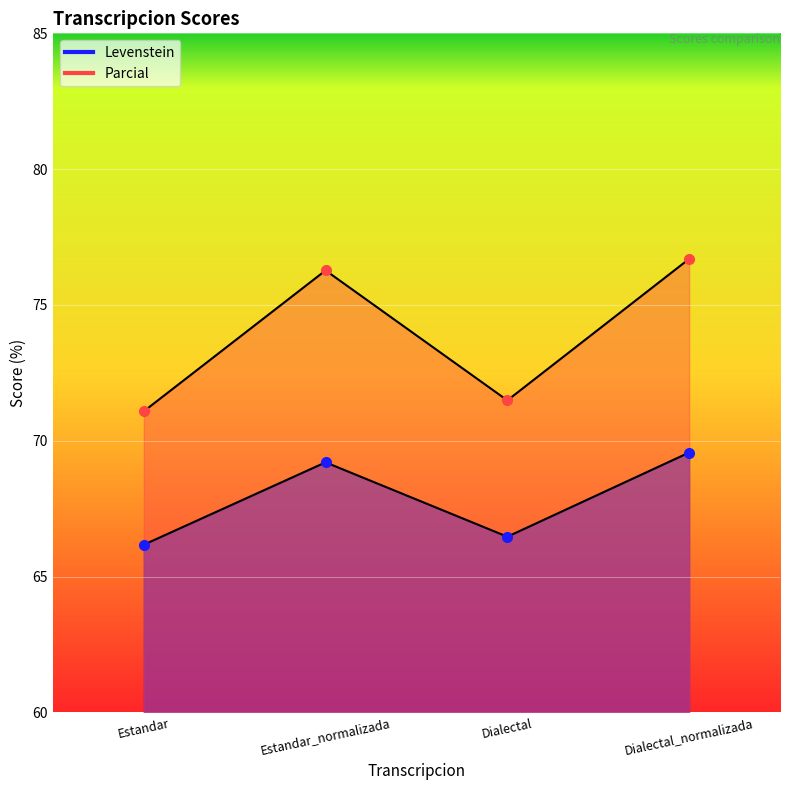

True or false: Levenstein and Parcial intersect in this chart.

False